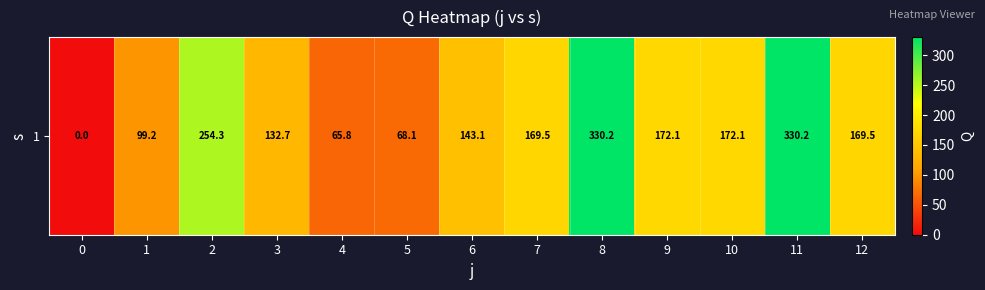

Reading left to right, transcribe all the data shown in this chart.

0.0	99.2	254.3	132.7	65.8	68.1	143.1	169.5	330.2	172.1	172.1	330.2	169.5